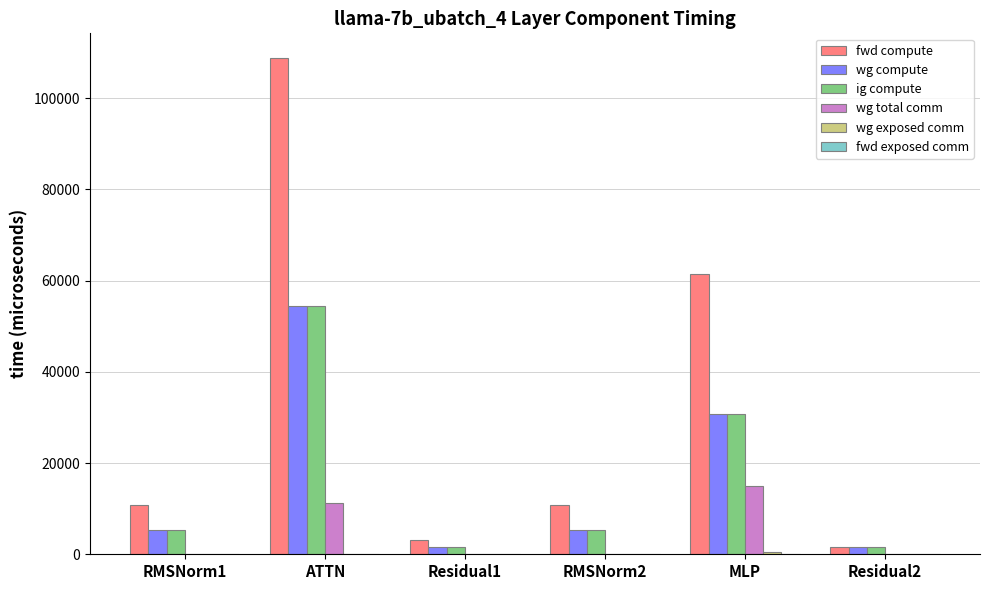

Where is ig compute nearest to the value 27994?

MLP